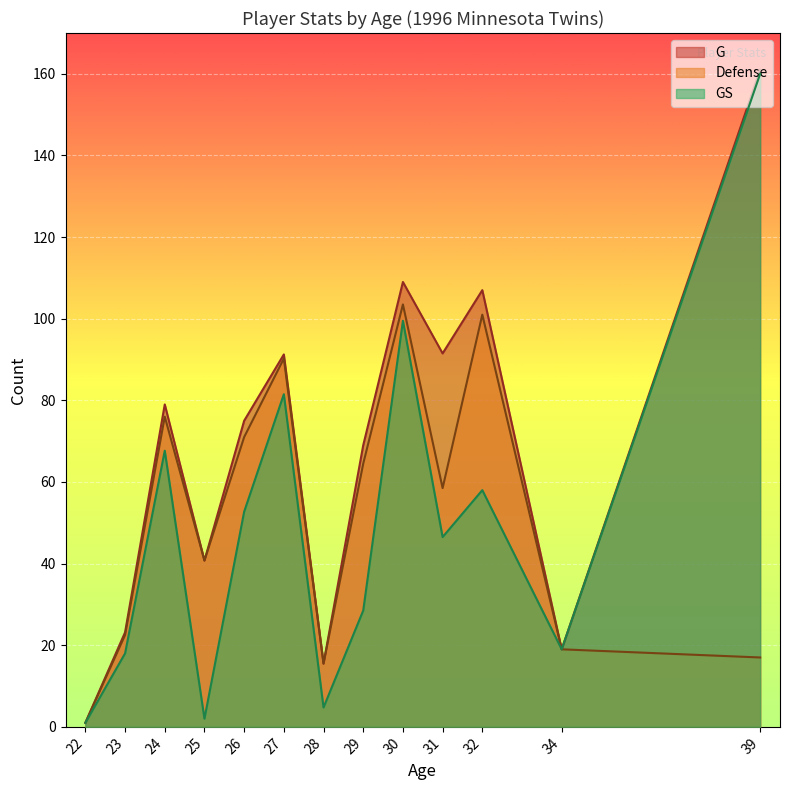

What is the sum of all G values?

882.2